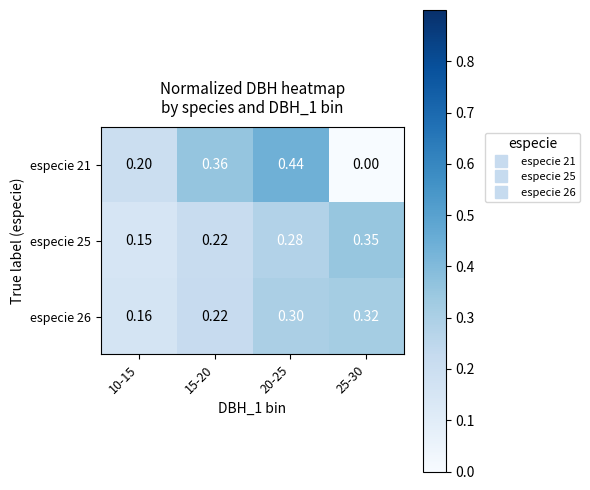

What is the difference between the highest and lowest values at 20-25?

0.2